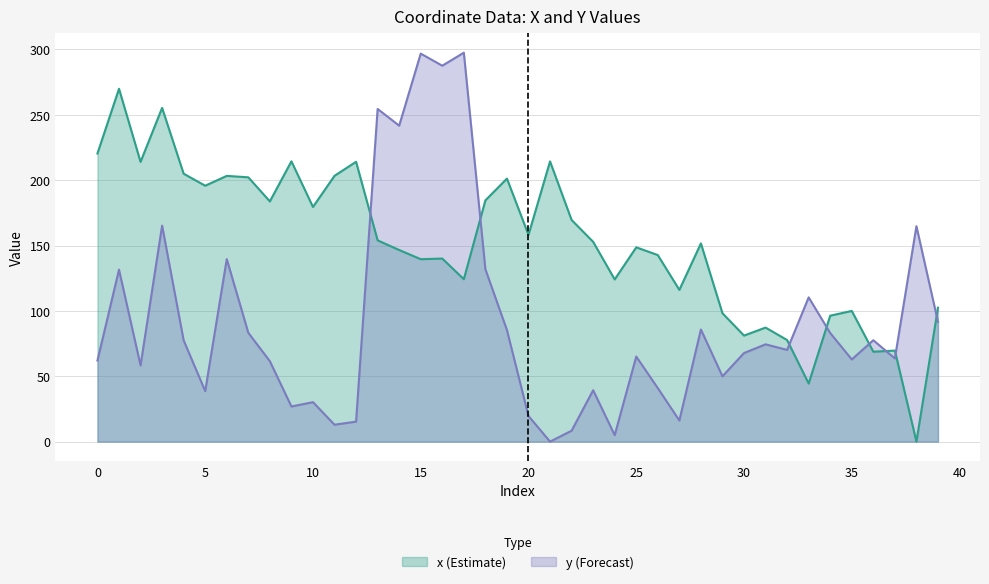

At which category does x_vals reach its first local peak?

1